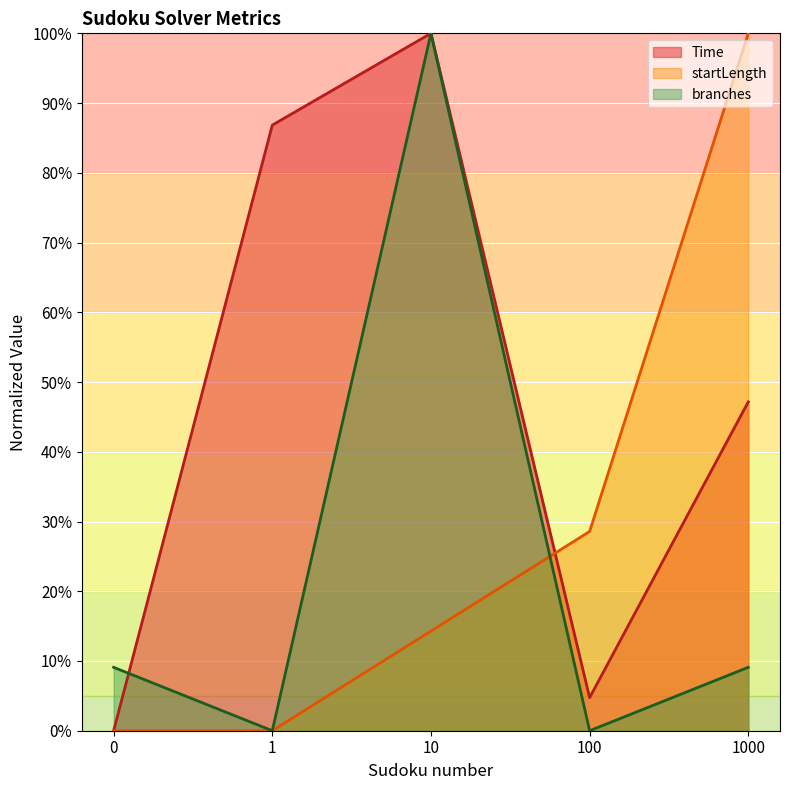

True or false: Time and branches intersect in this chart.

True